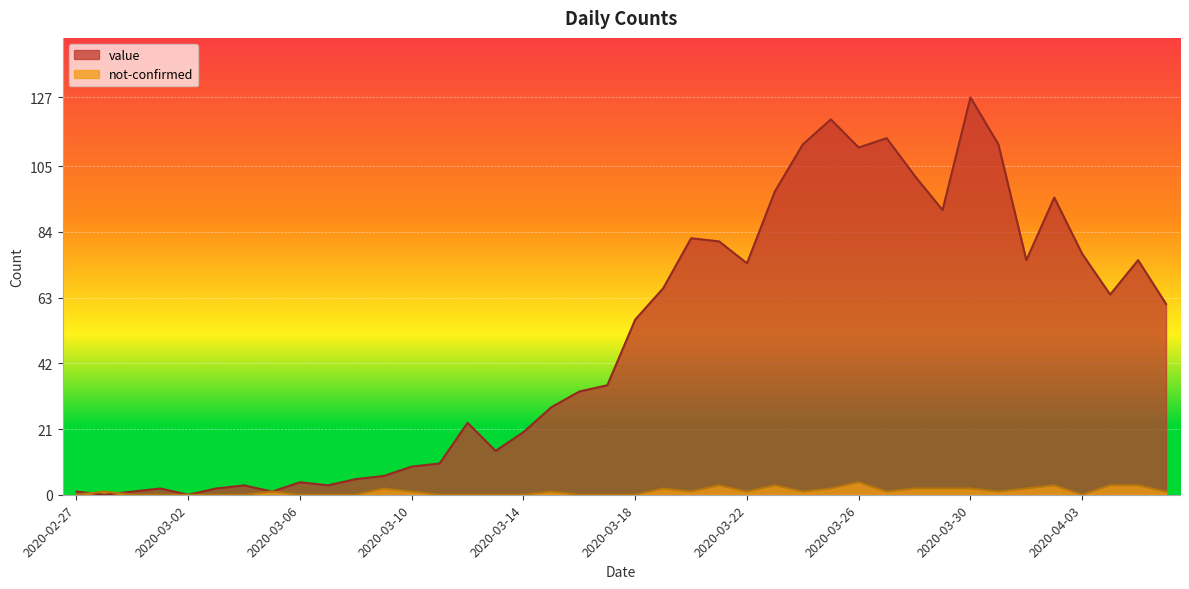

The value of value at 2020-02-28 is 0. True or false?

True